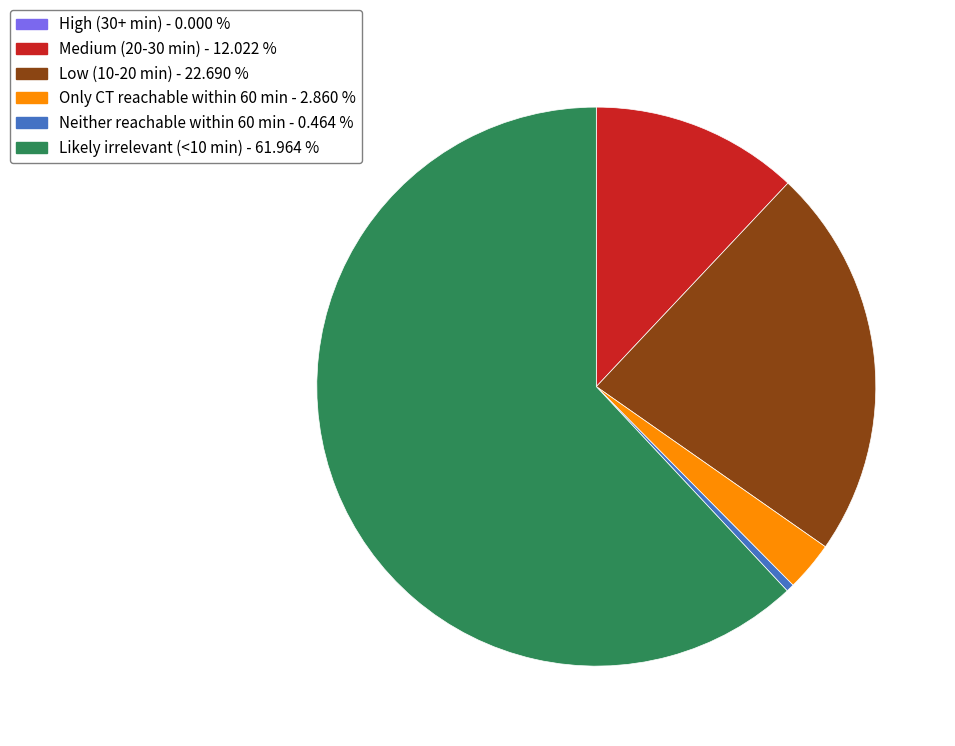

Which has a higher value, Medium (20-30 min) or Low (10-20 min)?

Low (10-20 min)